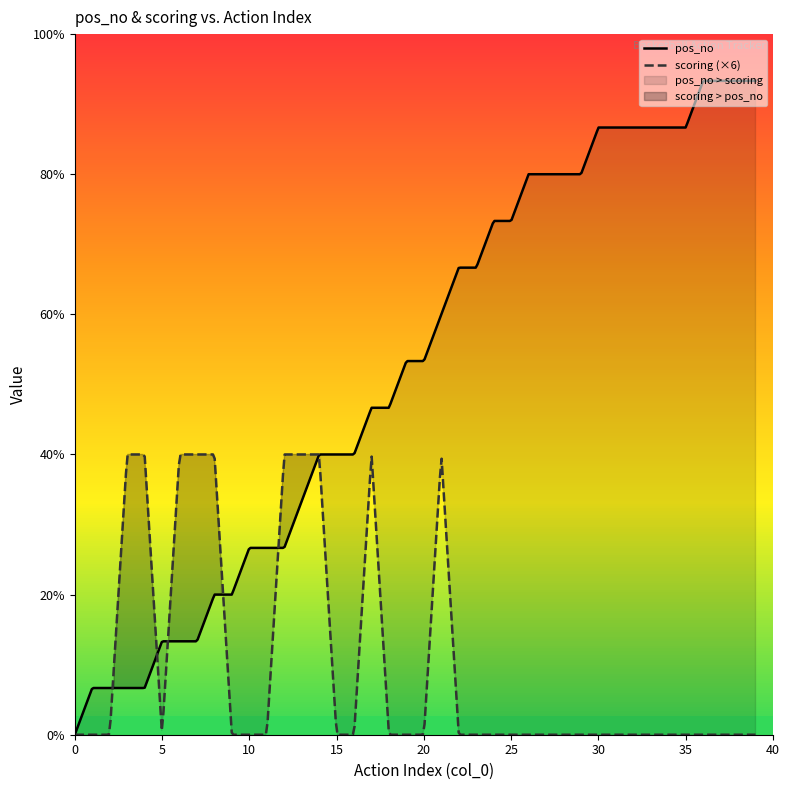

What is the value of the scoring point at the 22nd from the left?

1